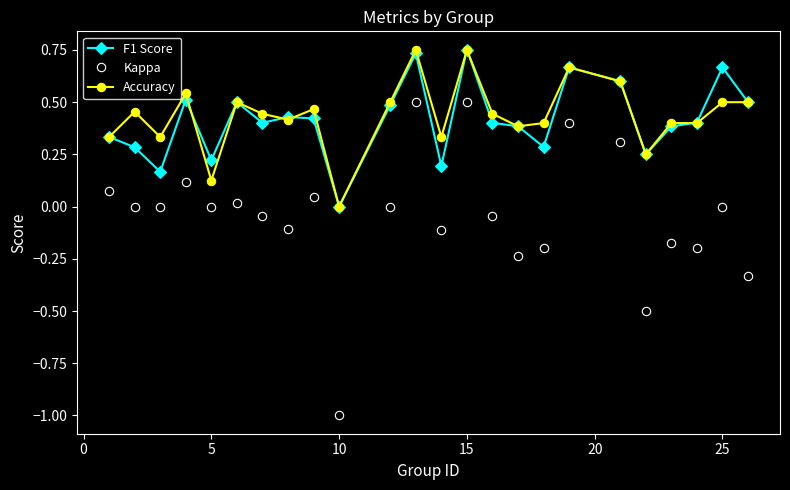

True or false: F1 Score has more than 1 points higher than both neighbors.

True